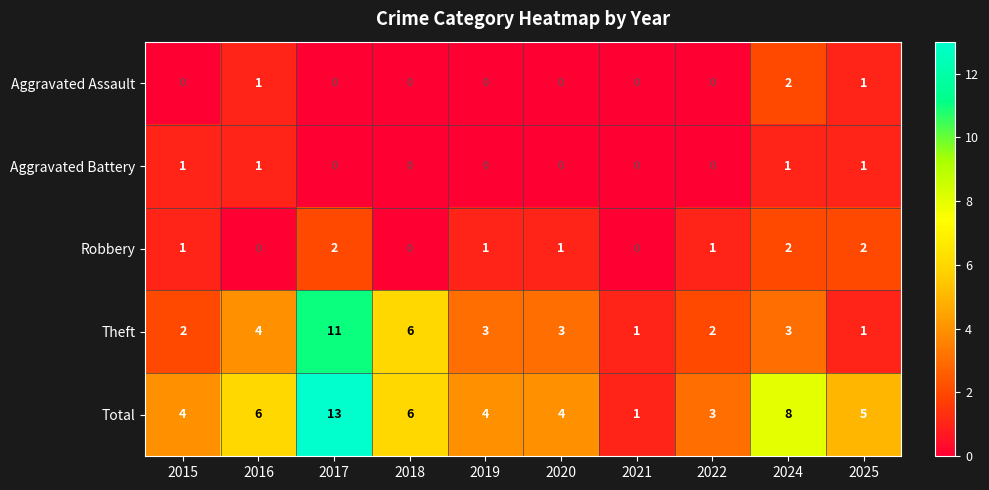

At which label does Total reach its minimum?

2021